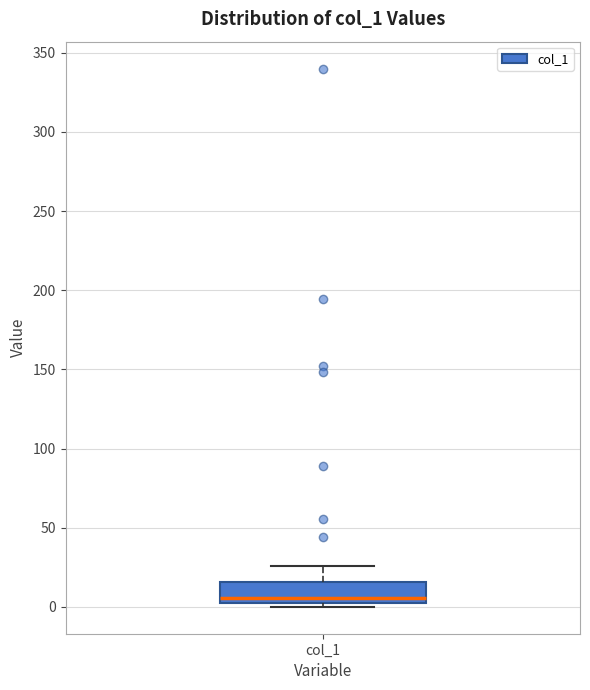

Where is the upper edge of the box for col_1 on the y-axis? The values are not printed on the chart, so give them approximately, as read against the axis.

15